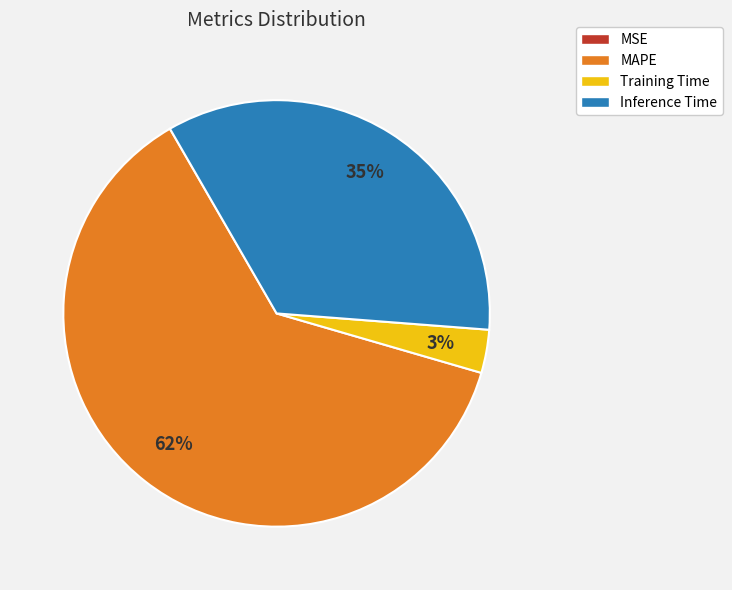

To the nearest percent, what is the difference between the largest and smallest slice percentages?

62%